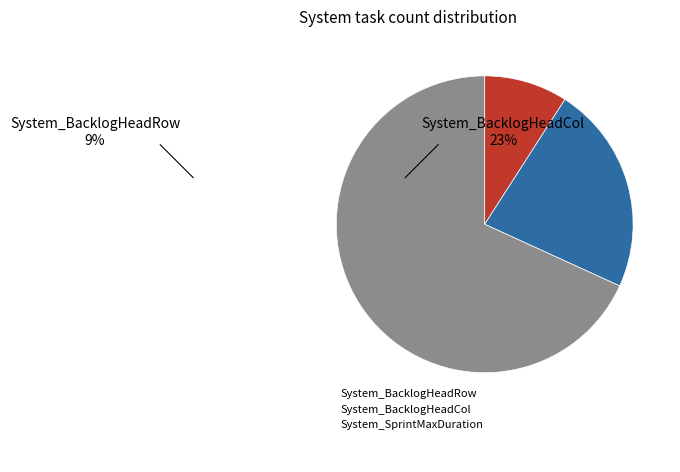

Is there any slice that represents more than half of the pie?

Yes